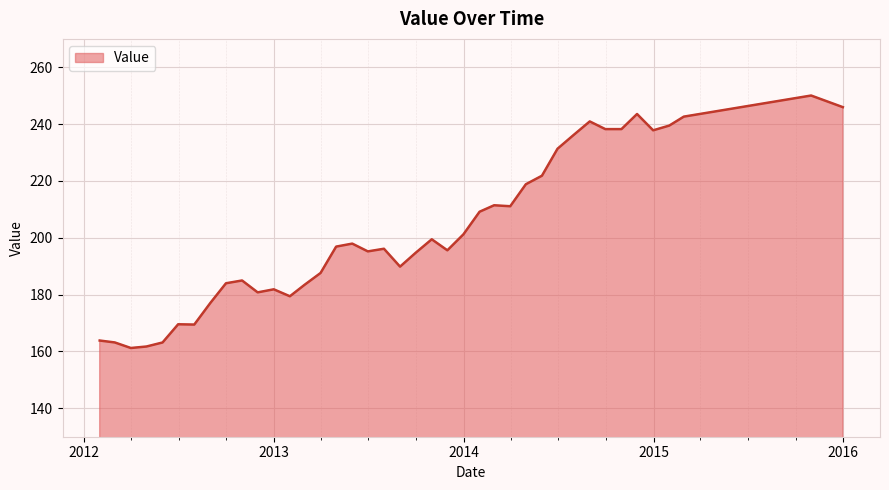

What is the difference between the second highest and second lowest values?

84.2